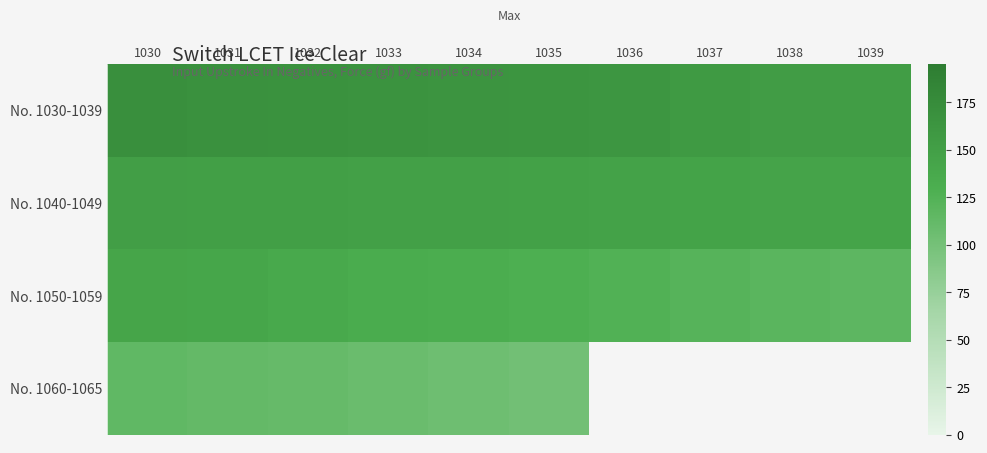

What is the average value of the No. 1030-1039 series?

162.2